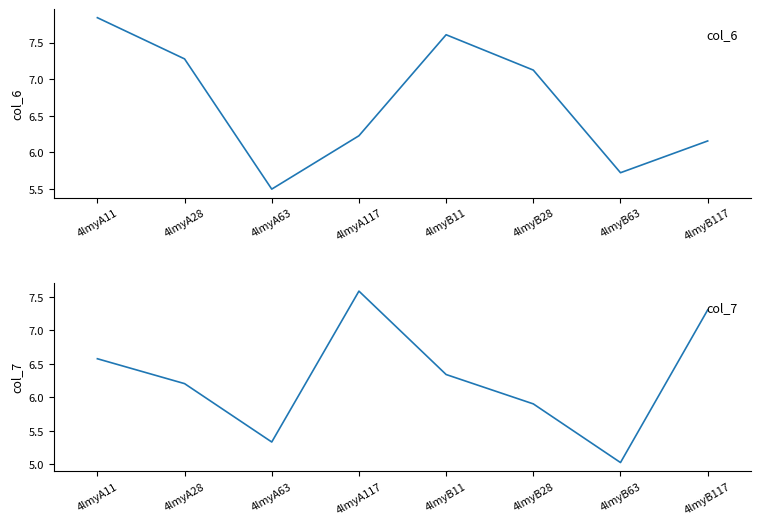

Does the chart display data point markers on the line(s)?

No